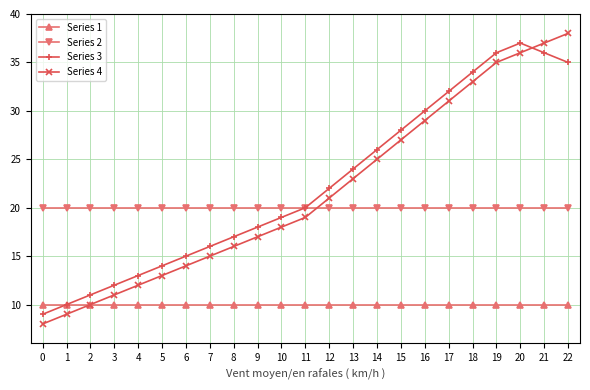

Rank the series by their maximum value, from lowest to highest.

Series 1, Series 2, Series 3, Series 4